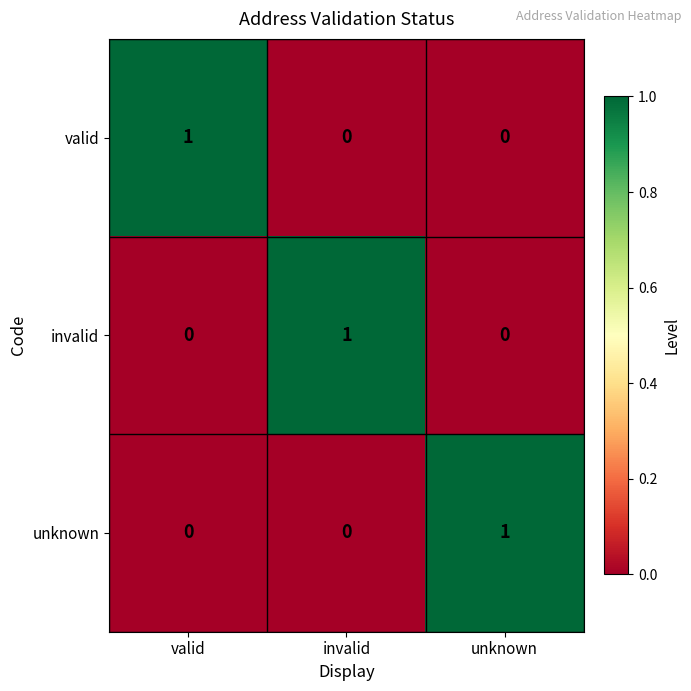

The invalid series shows 0 at unknown. True or false?

True